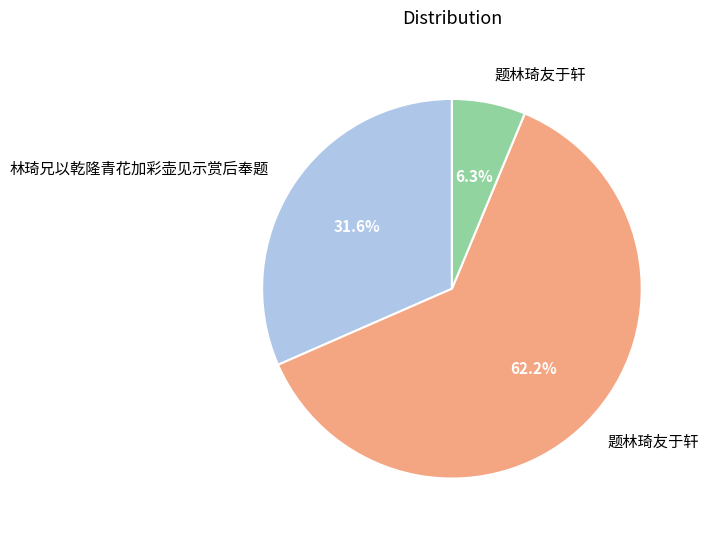

Is there a majority slice in this chart?

Yes